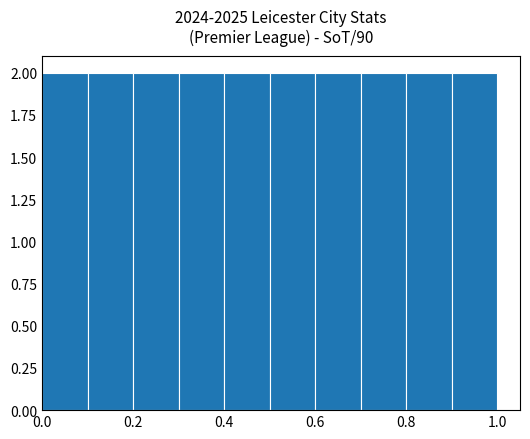

Reading left to right, transcribe this chart: for each bar, give the range it covers on the x-axis and its height. The values are not printed on the chart, so give them approximately, as read against the axis.

0.0 to 0.1: 2
0.1 to 0.2: 2
0.2 to 0.3: 2
0.3 to 0.4: 2
0.4 to 0.5: 2
0.5 to 0.6: 2
0.6 to 0.7: 2
0.7 to 0.8: 2
0.8 to 0.9: 2
0.9 to 1.0: 2